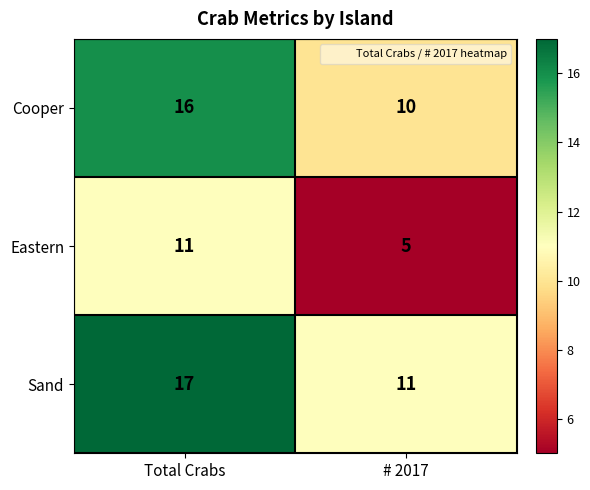

True or false: Sand has a value of 17 at Total Crabs.

True